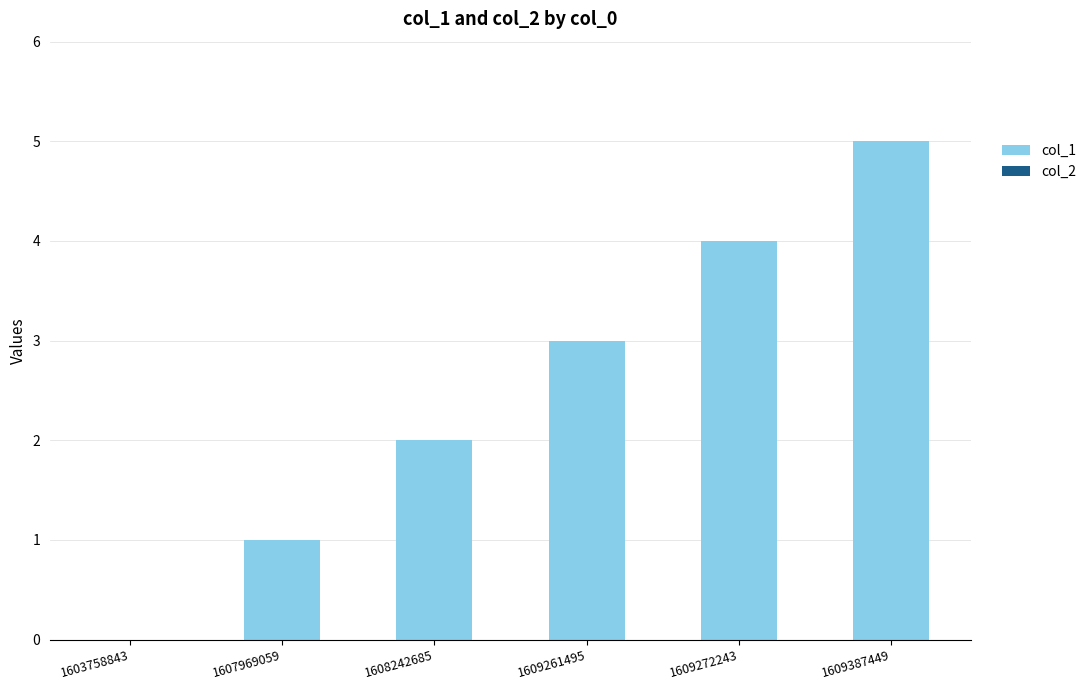

What is the sum of all values?

15